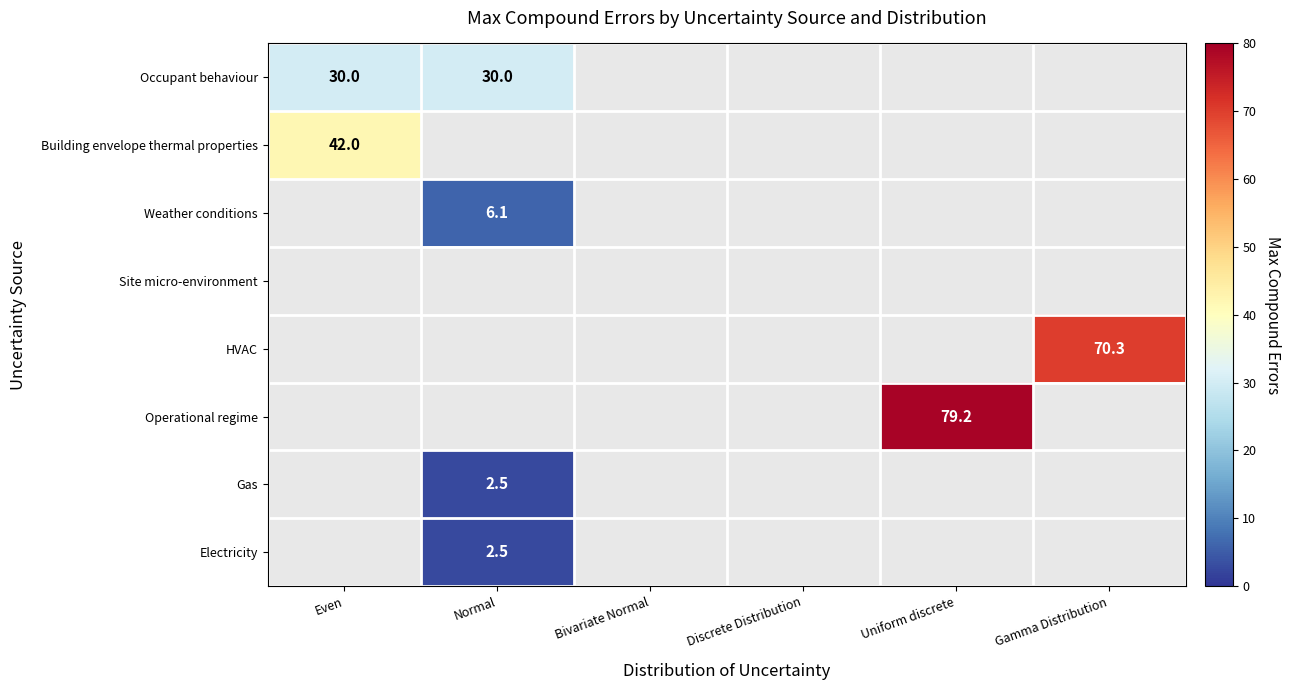

The Occupant behaviour series shows 30.0 at Normal. True or false?

True